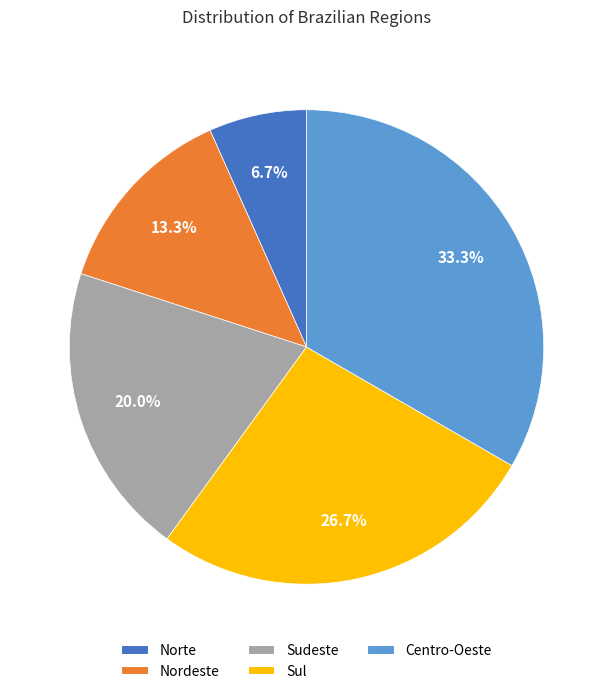

Between Norte and Sul, which is larger?

Sul